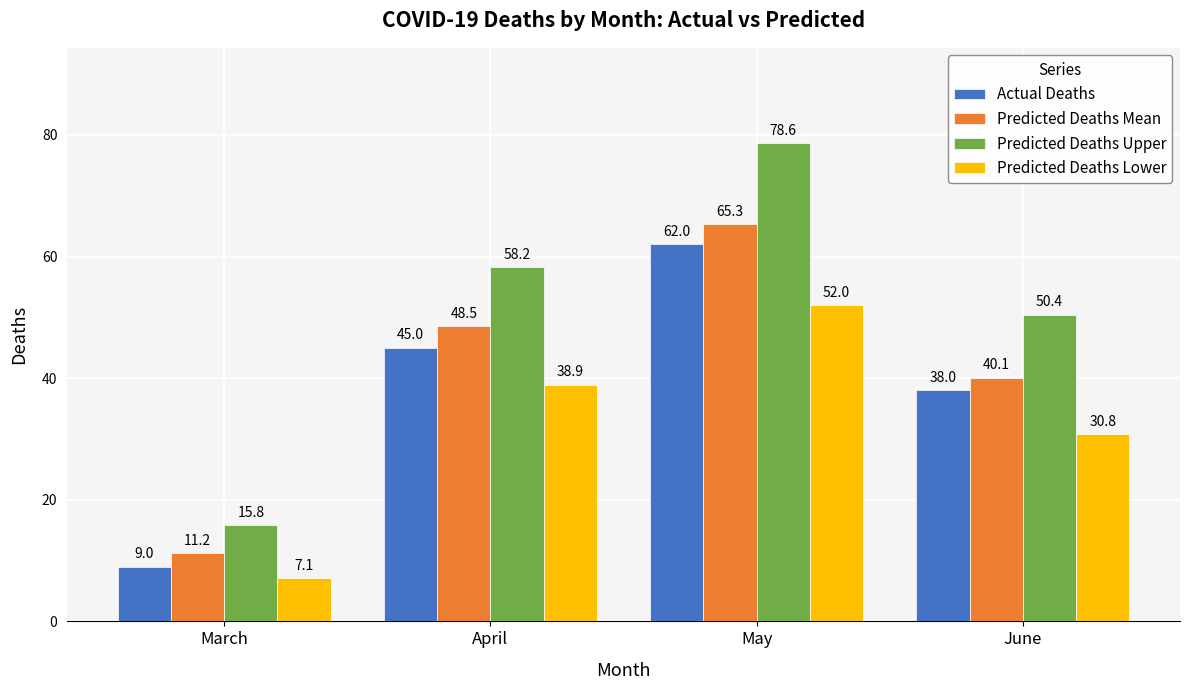

What is the difference between the maximum and minimum values in the Actual Deaths series?

53.0